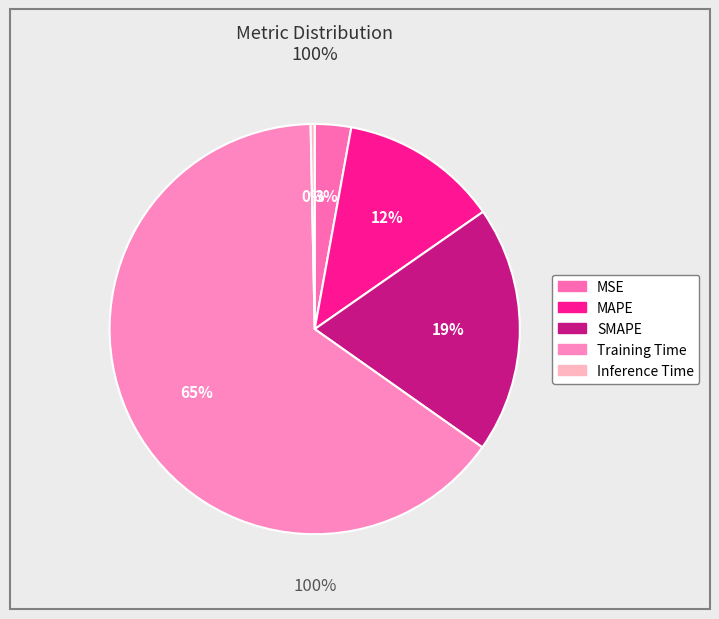

Between MSE and MAPE, which is larger?

MAPE